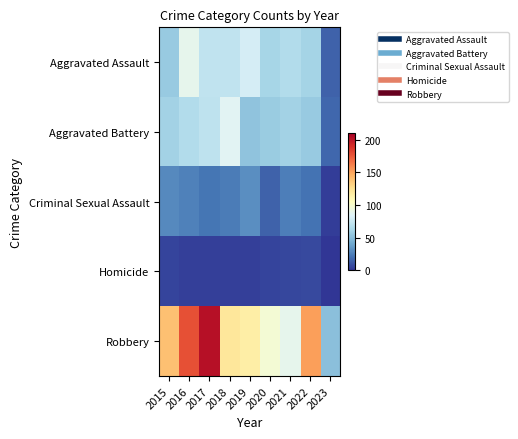

Which series has the largest range (max minus min)?

Robbery